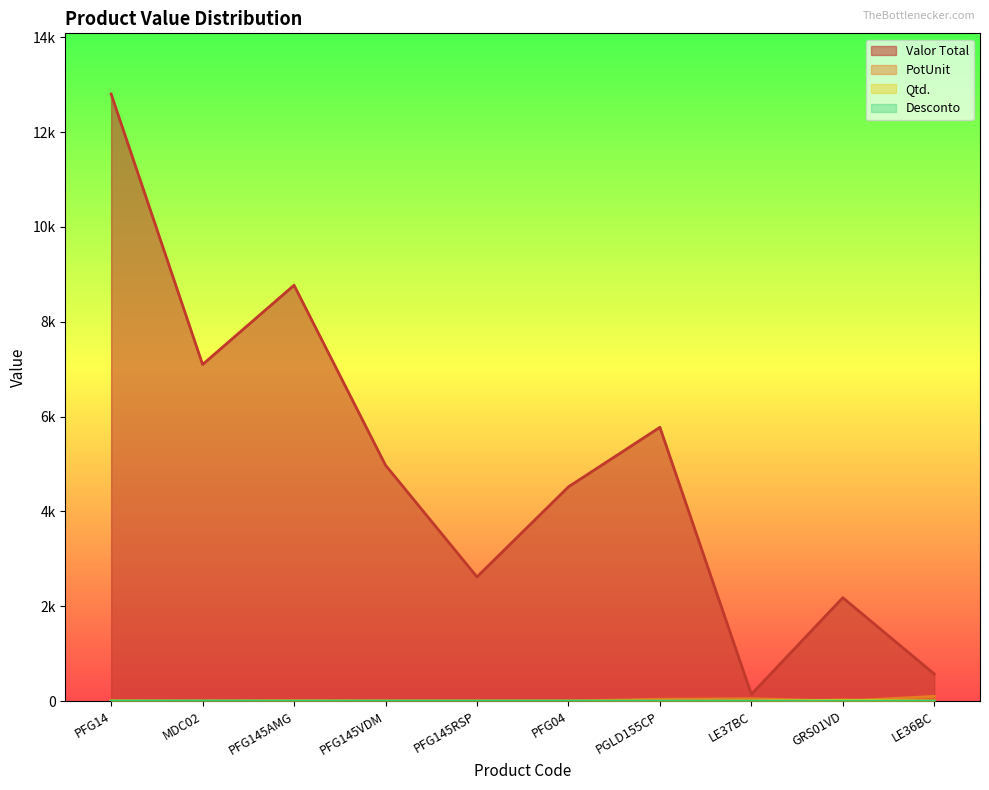

Does the chart display data point markers on the line(s)?

No